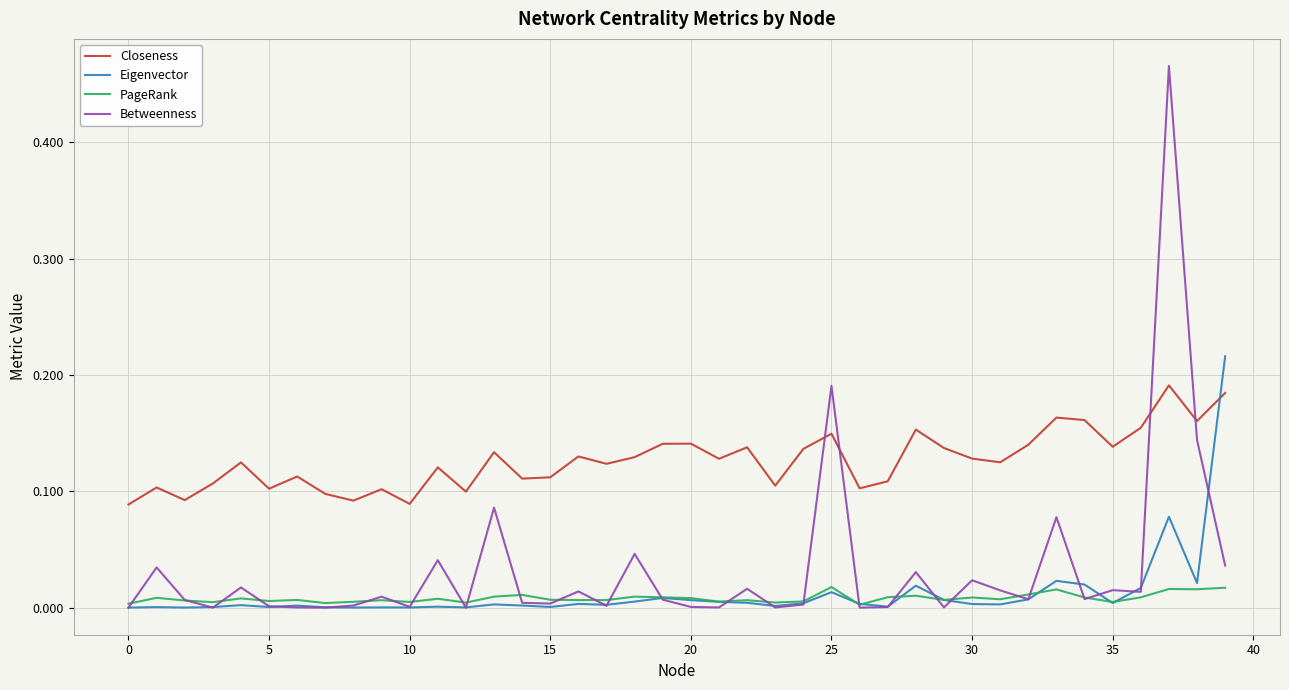

How many categories are shown in the chart?

40